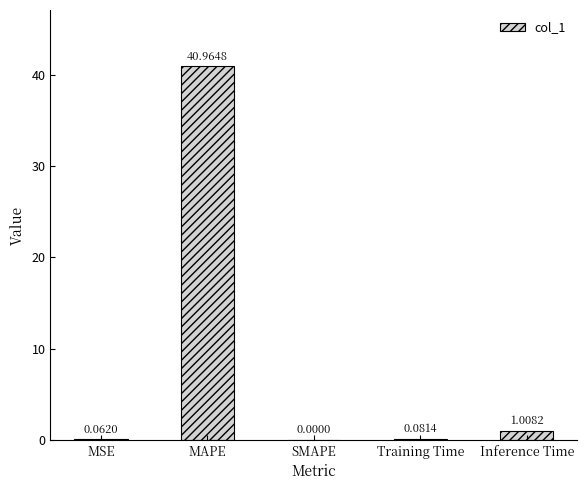

Which category has the highest value across all series?

MAPE